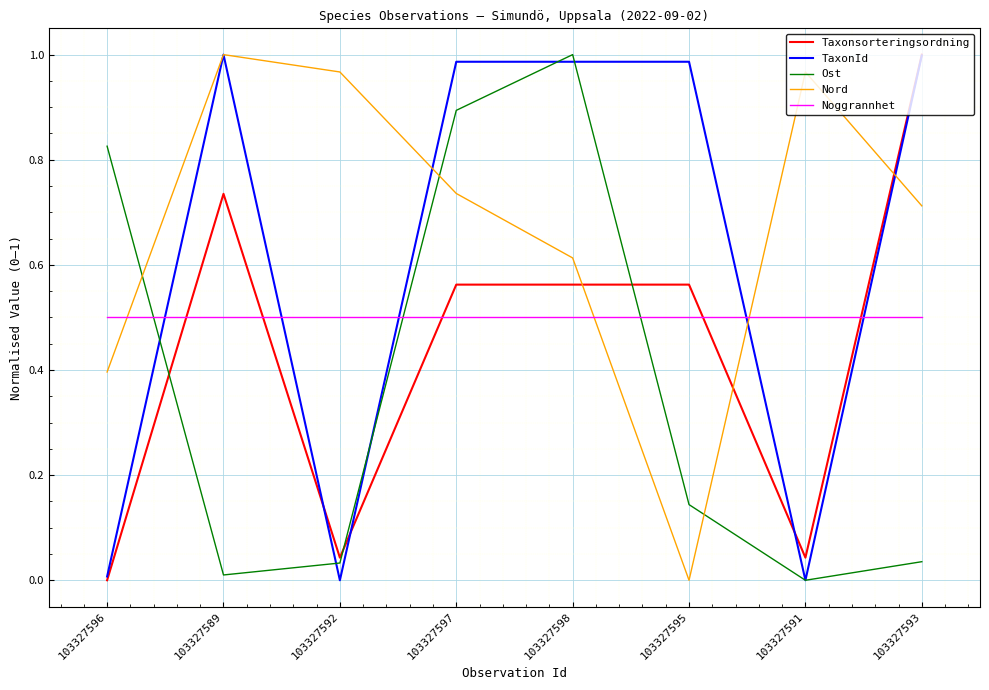

Rank the series by their average value, from lowest to highest.

Ost, Taxonsorteringsordning, Noggrannhet, TaxonId, Nord